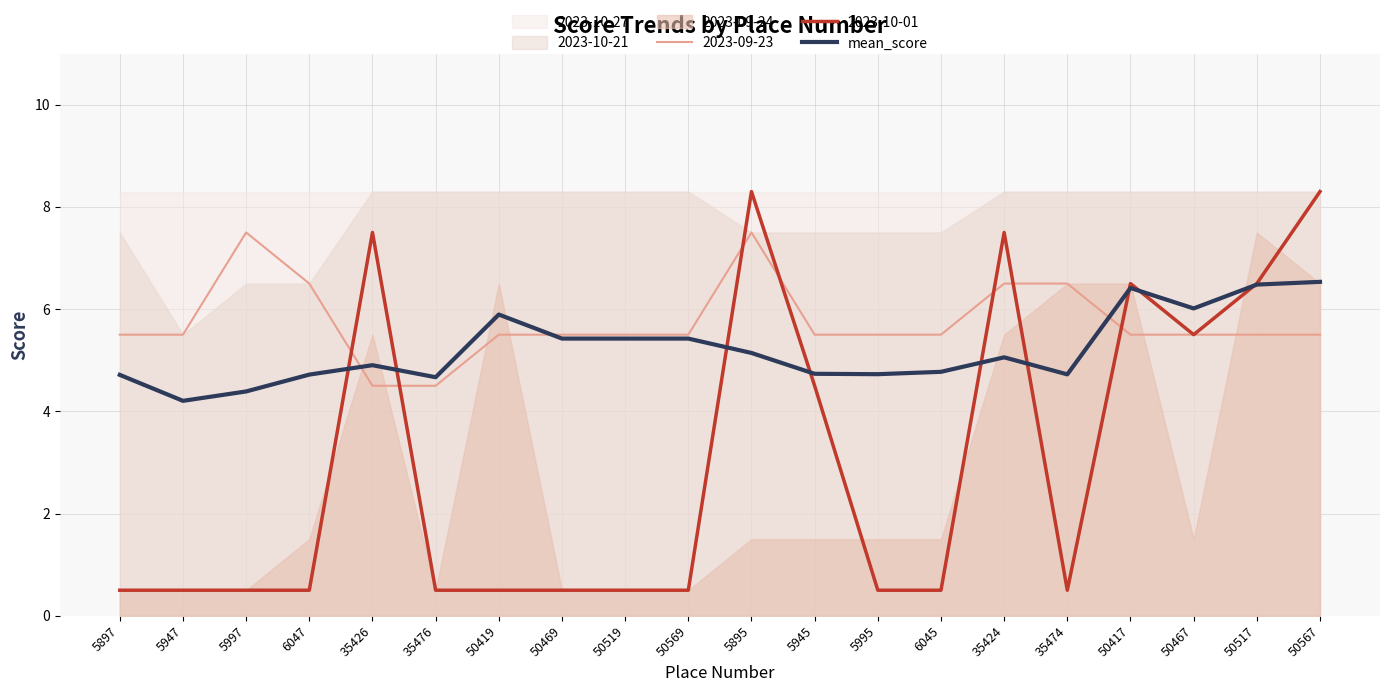

What is the maximum value for 2023-09-23?

7.5